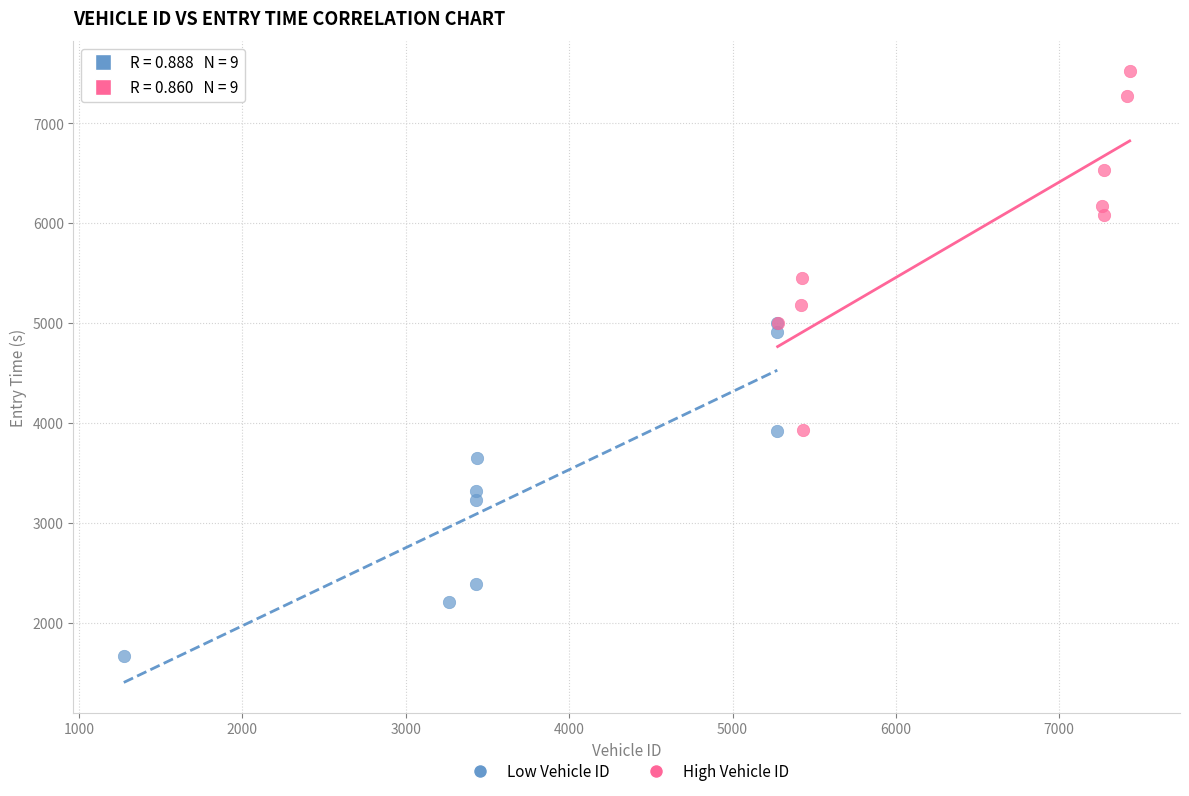

Which series reaches the maximum Y coordinate?

High Vehicle ID